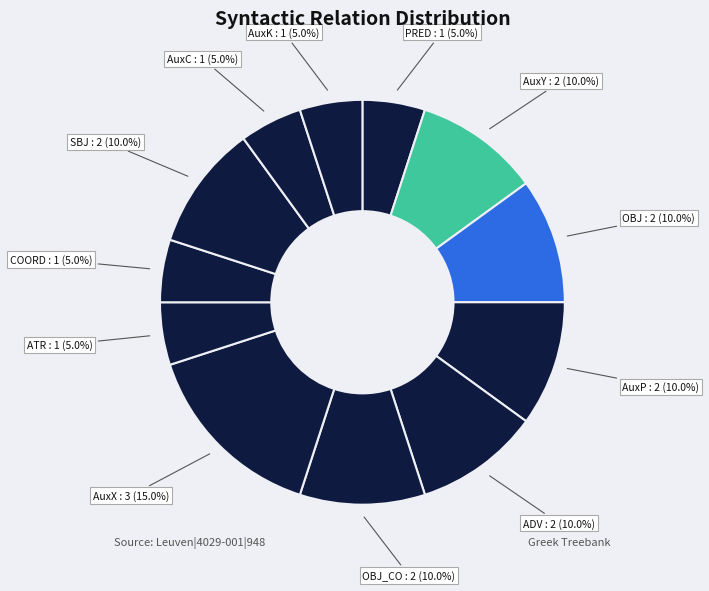

Count the number of slices in the pie.

12